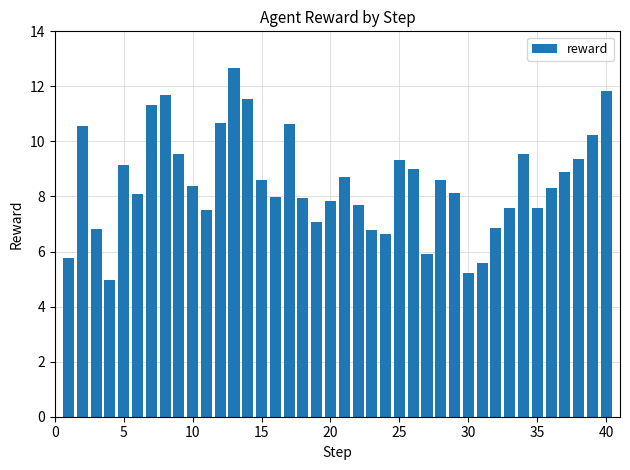

What is the average value?

8.5